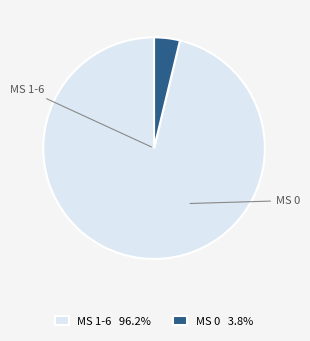

Does any single category account for the majority?

Yes